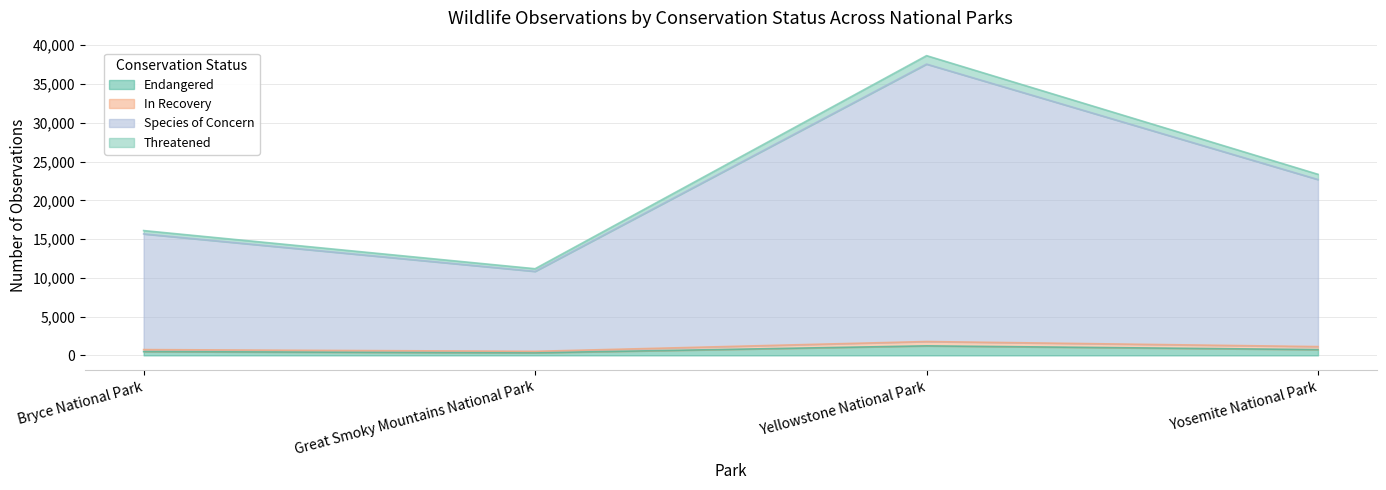

Which category has the highest value across all series?

Yellowstone National Park